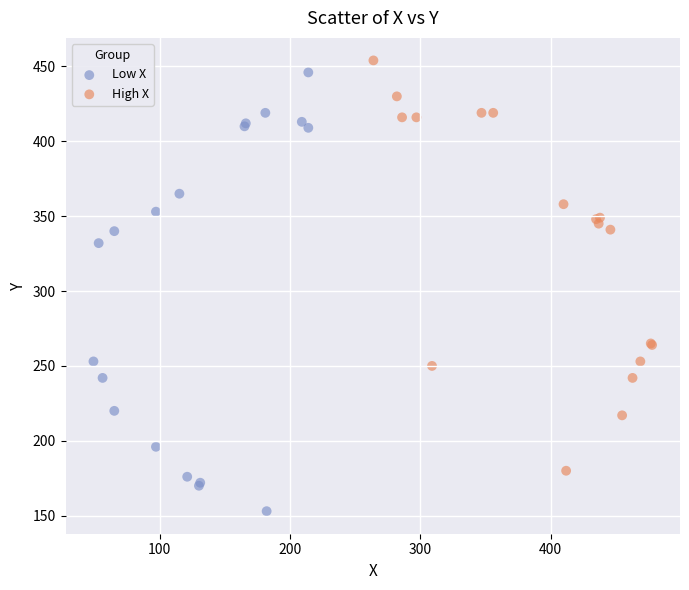

What are all the series names shown in the legend?

Low X, High X